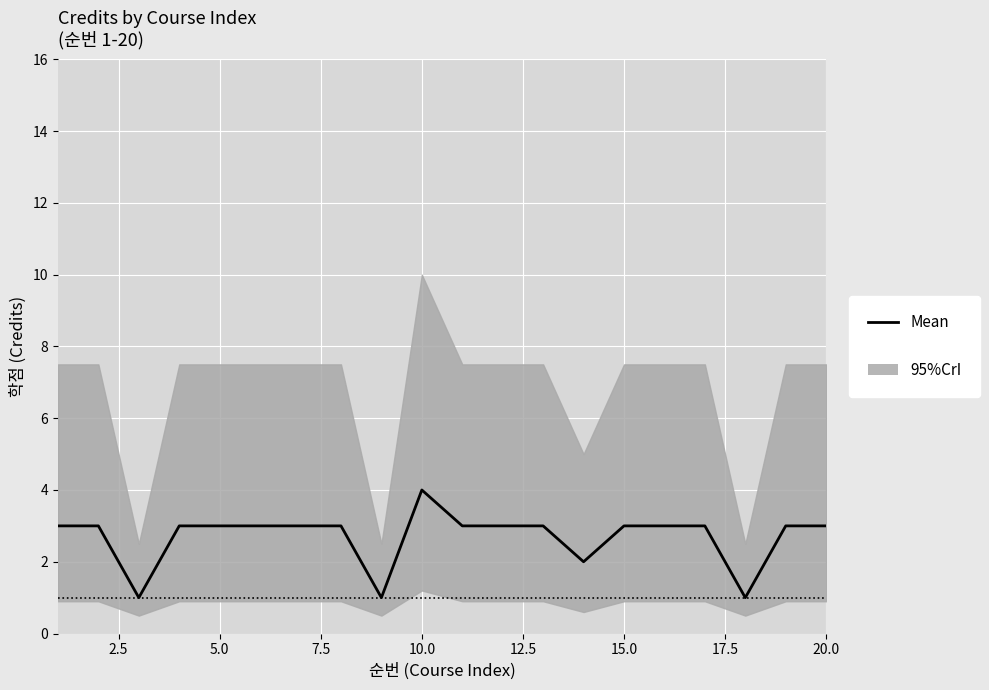

How many categories are shown in the chart?

20